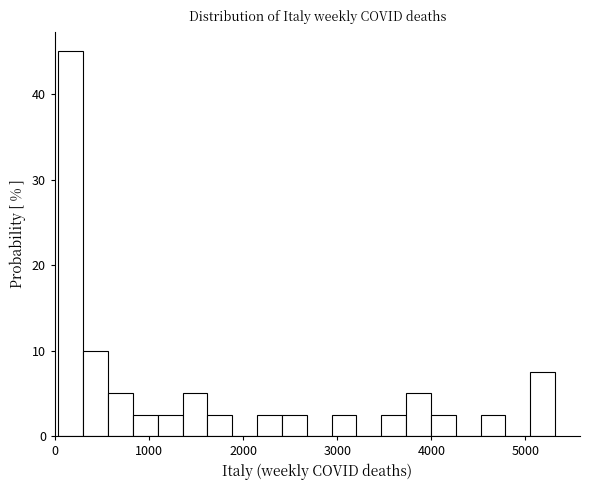

Around what value on the x-axis is the tallest bar? Give the approximate position of its centre, as read against the axis.

200